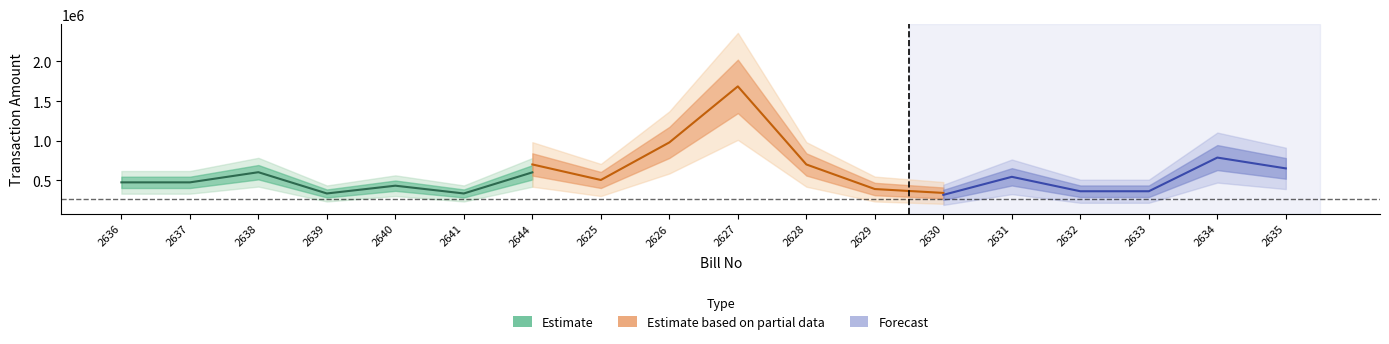

Does the chart have visible grid lines?

No